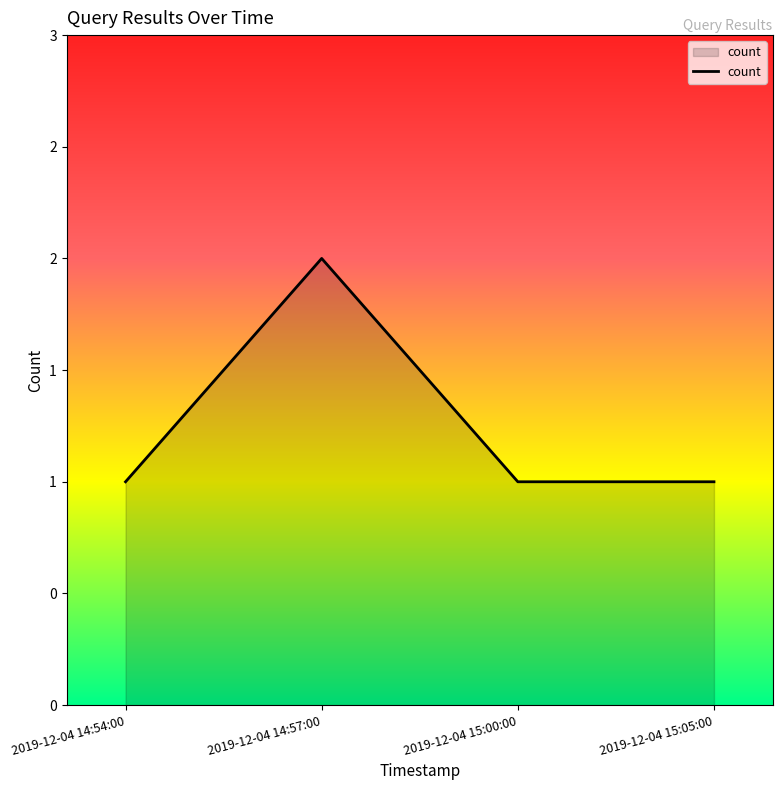

Where is the data nearest to the value 1?

2019-12-04 14:54:00